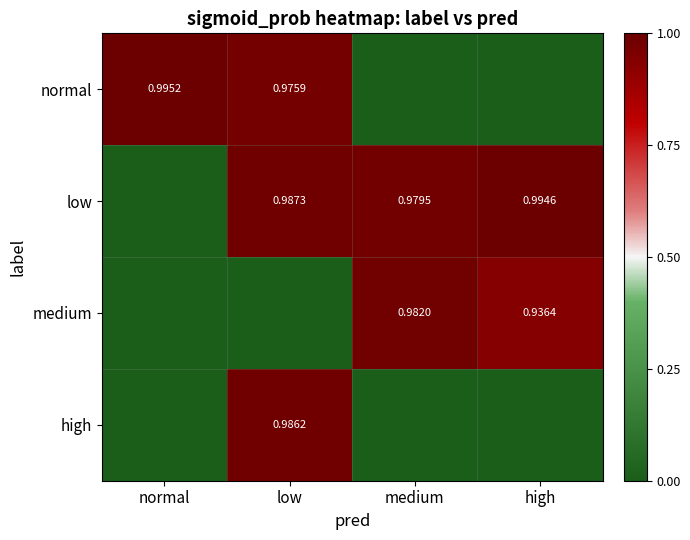

Is the value of medium at high greater than the value of low at high?

No